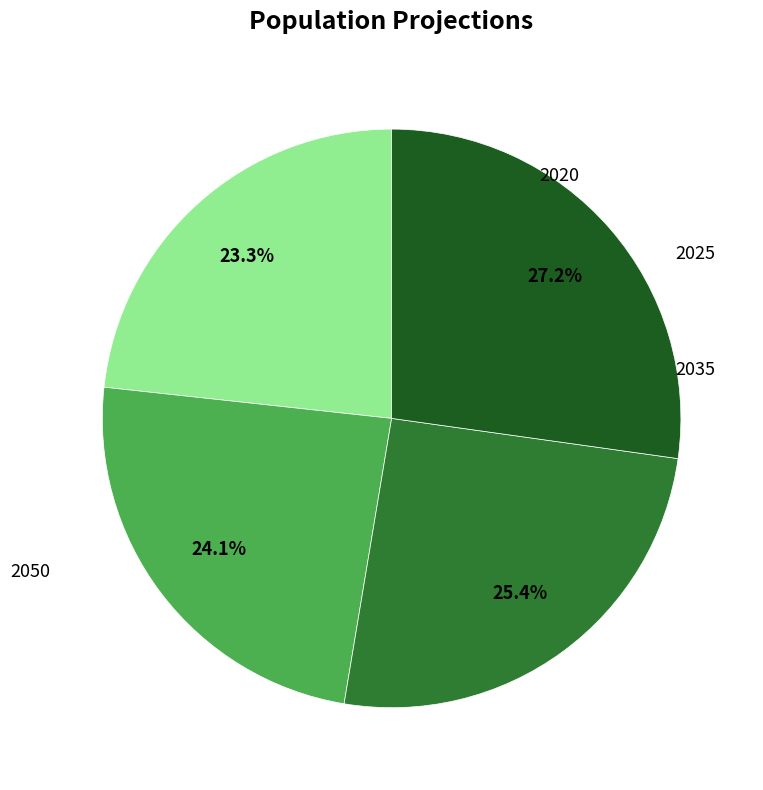

Is there a majority slice in this chart?

No